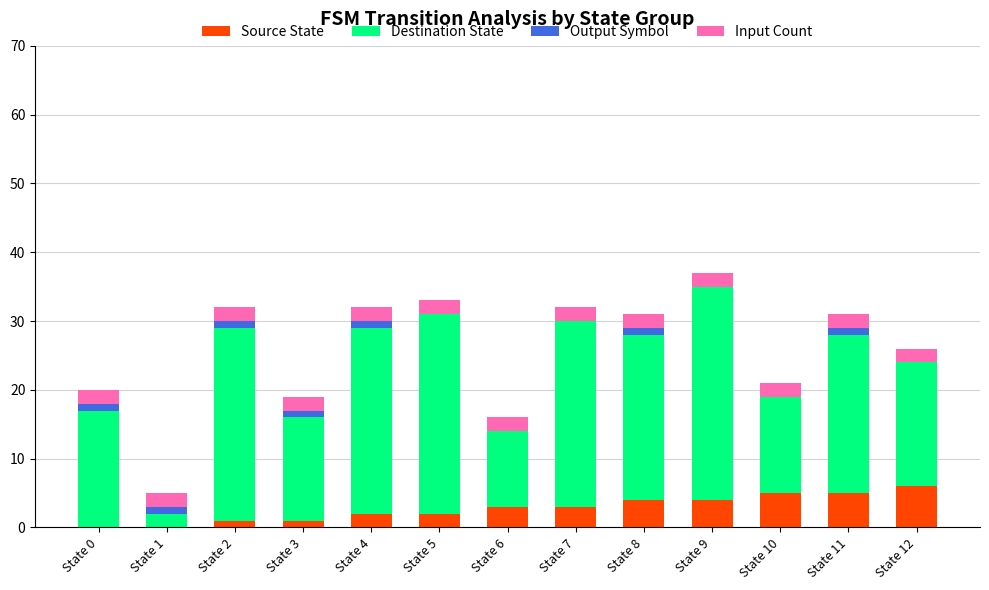

What is the total value across all series at State 7?

32